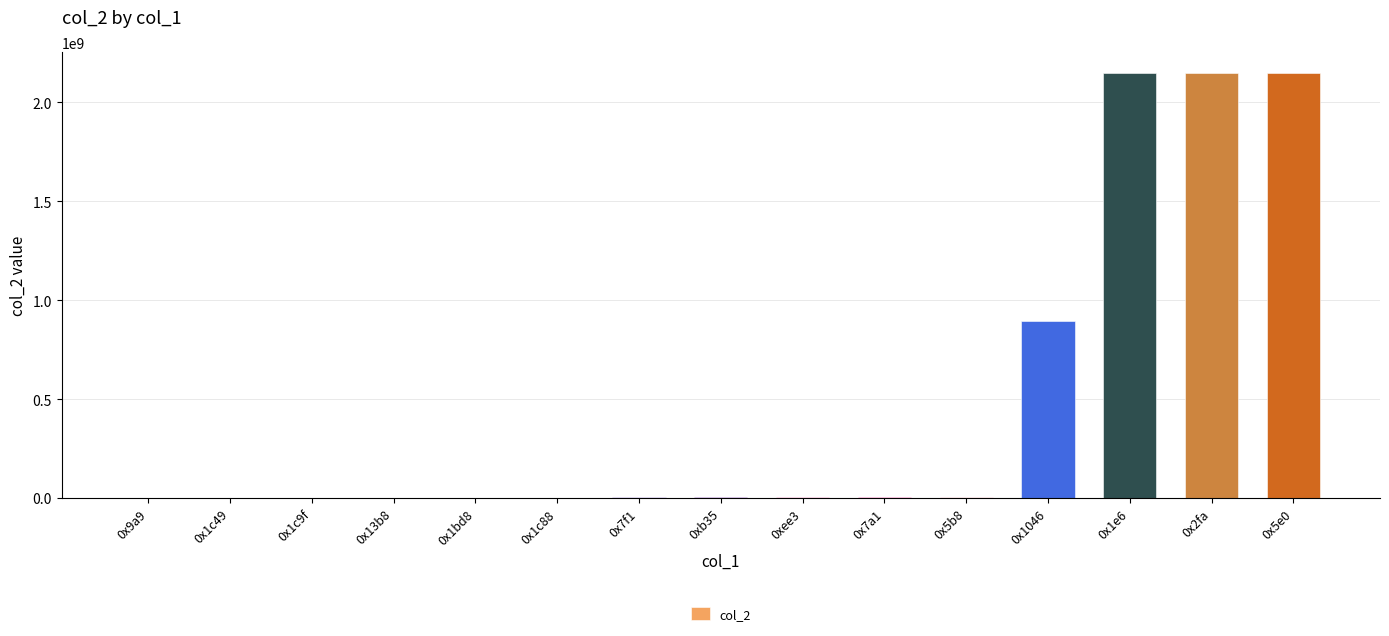

What is the ratio of the value at 0x1046 to the value at 0x2fa?

0.4